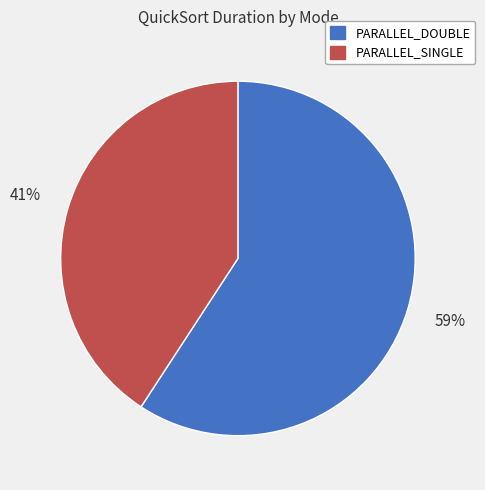

Rank the categories by value from lowest to highest.

PARALLEL_SINGLE, PARALLEL_DOUBLE